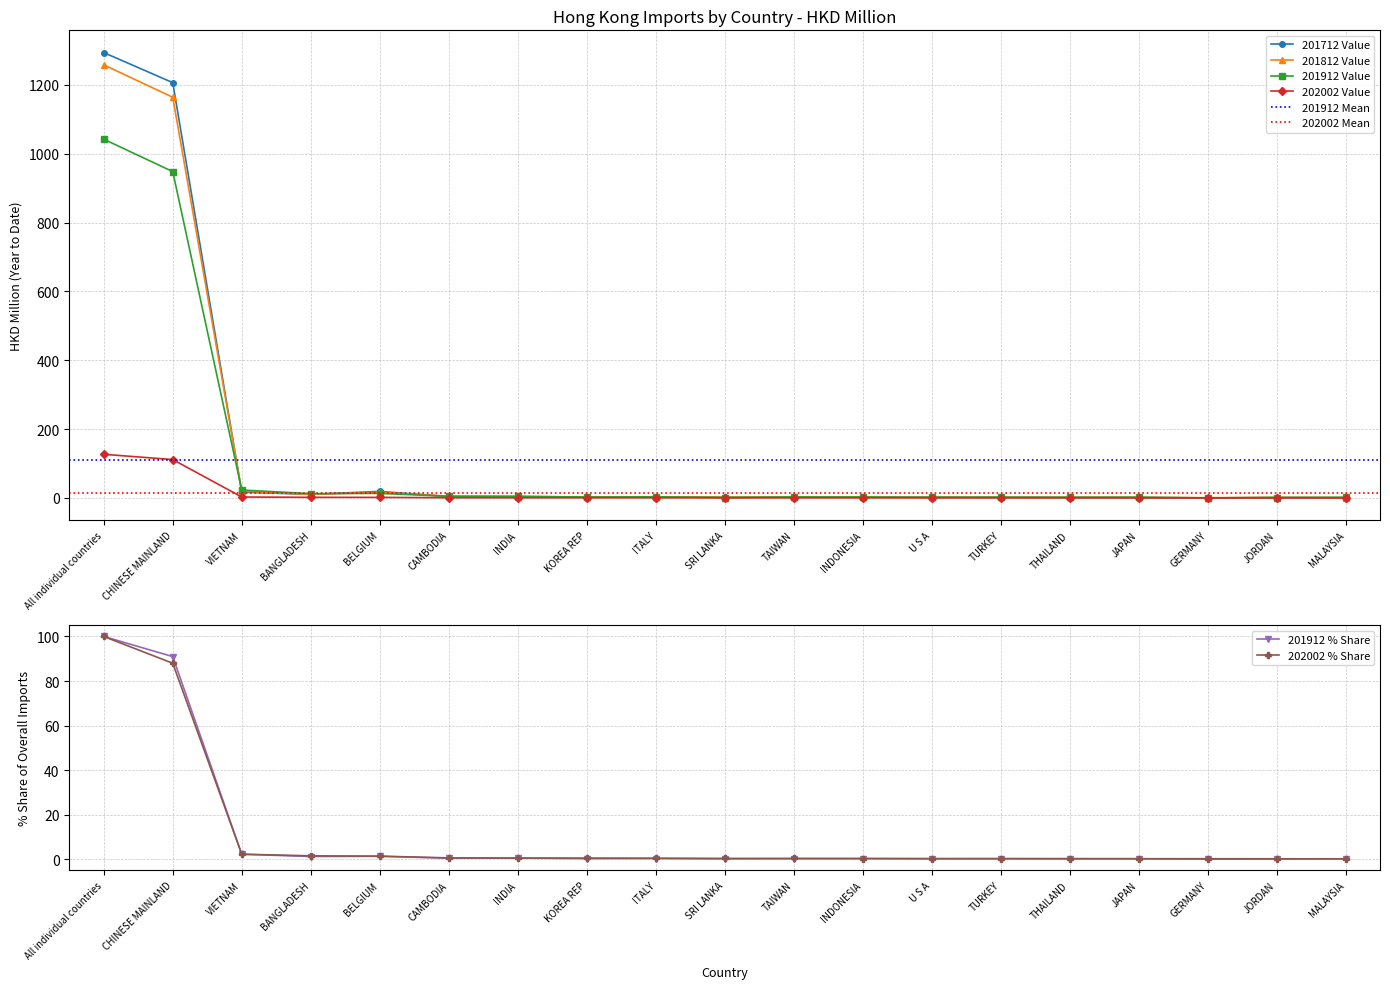

Between VIETNAM and TURKEY, which series saw the biggest shift?

201912 Value